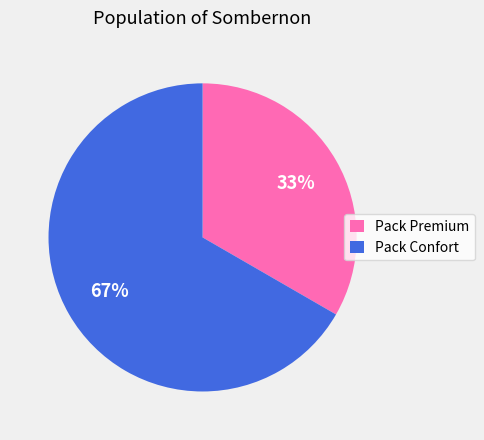

Approximately how many times larger is the value at Pack Premium compared to Pack Confort?

0.5